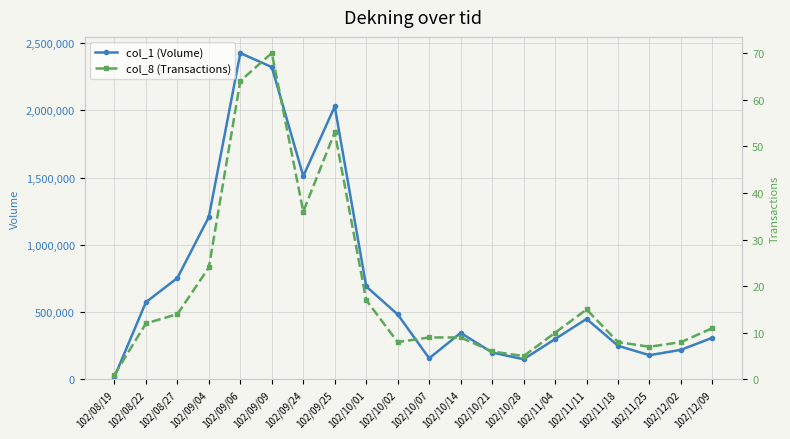

Rank the categories by col_8 (Transactions) value from lowest to highest.

102/08/19, 102/10/28, 102/10/21, 102/11/25, 102/10/02, 102/11/18, 102/12/02, 102/10/07, 102/10/14, 102/11/04, 102/12/09, 102/08/22, 102/08/27, 102/11/11, 102/10/01, 102/09/04, 102/09/24, 102/09/25, 102/09/06, 102/09/09